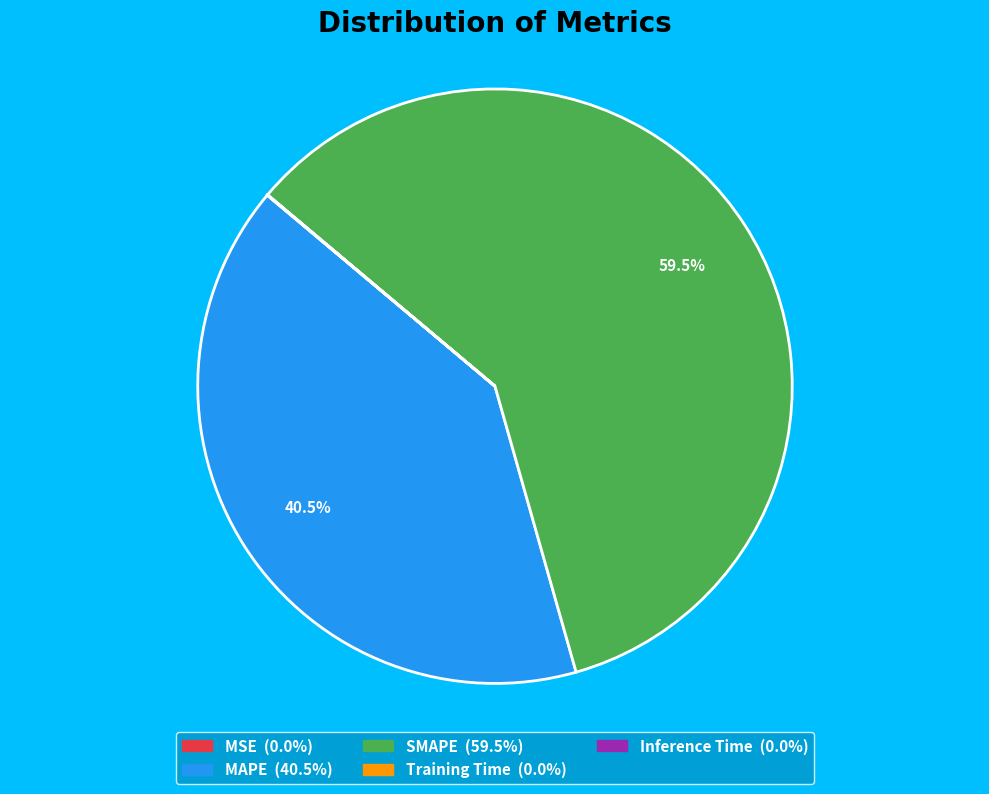

The MAPE slice represents 30% of the pie. True or false?

False